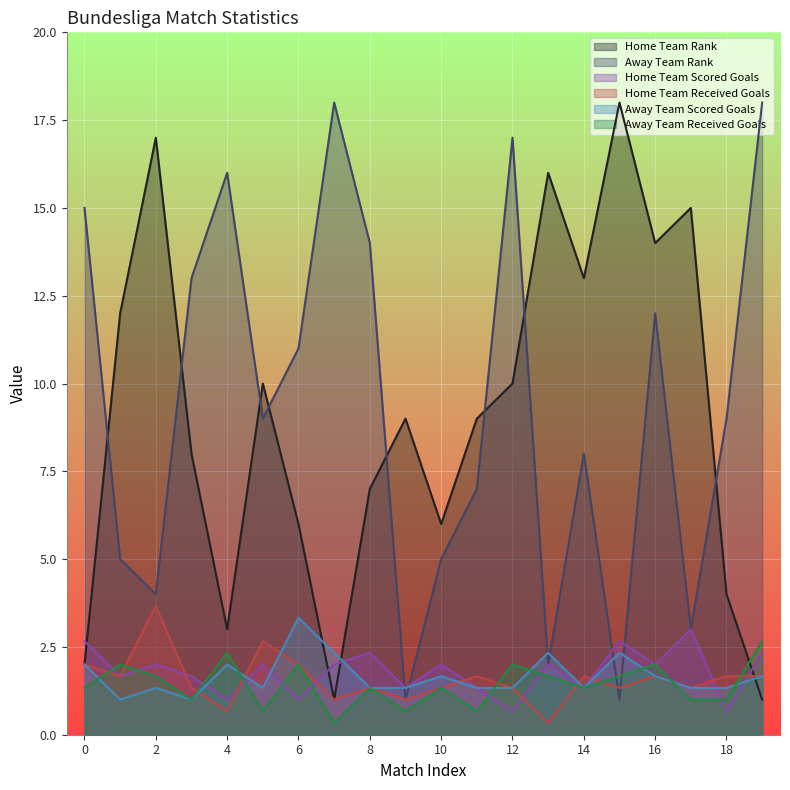

What is the difference between the highest and lowest values at 5?

9.3